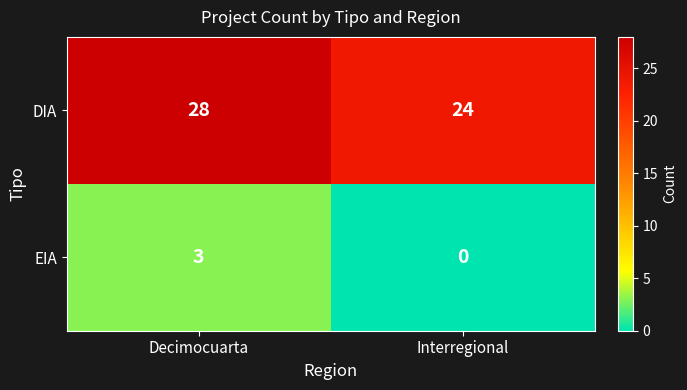

Reading left to right, list all the values displayed in this chart.

DIA: 28	24
EIA: 3	0